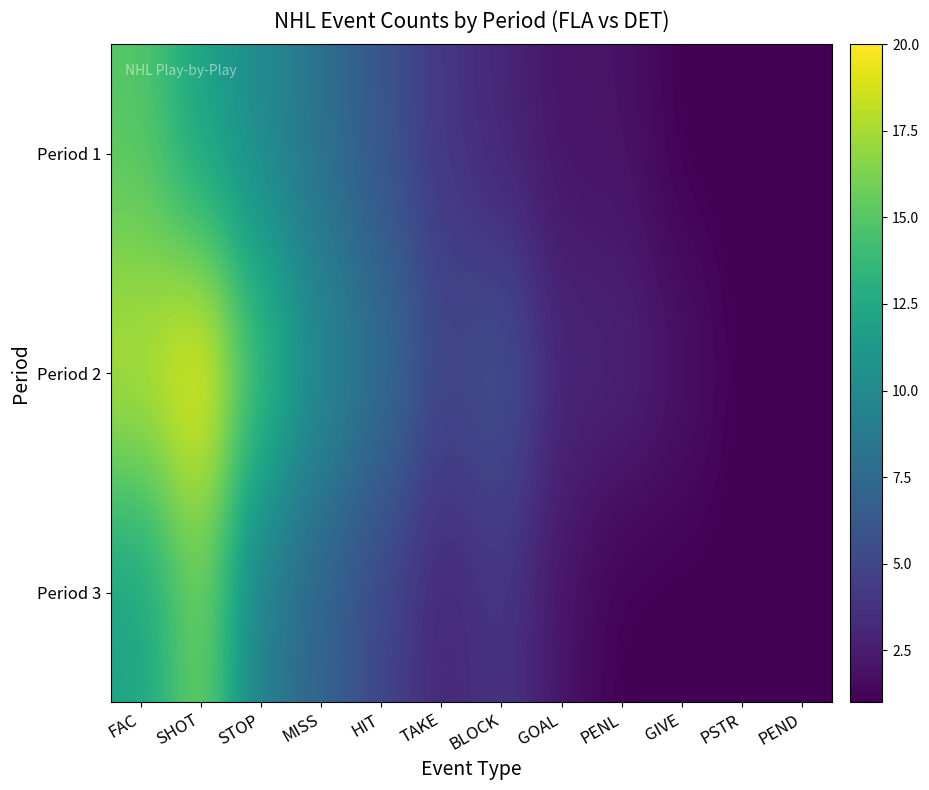

At which category is the sum across all series the highest?

SHOT